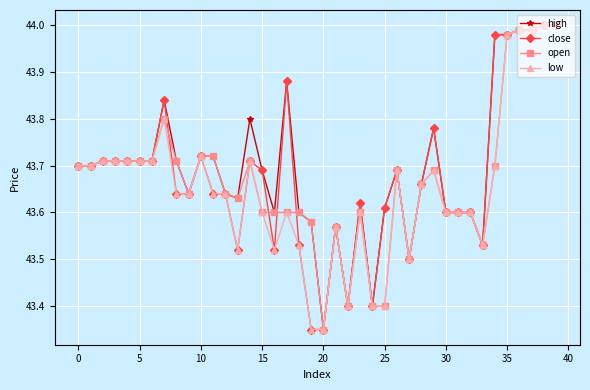

At how many categories does at least one series exceed 43?

40